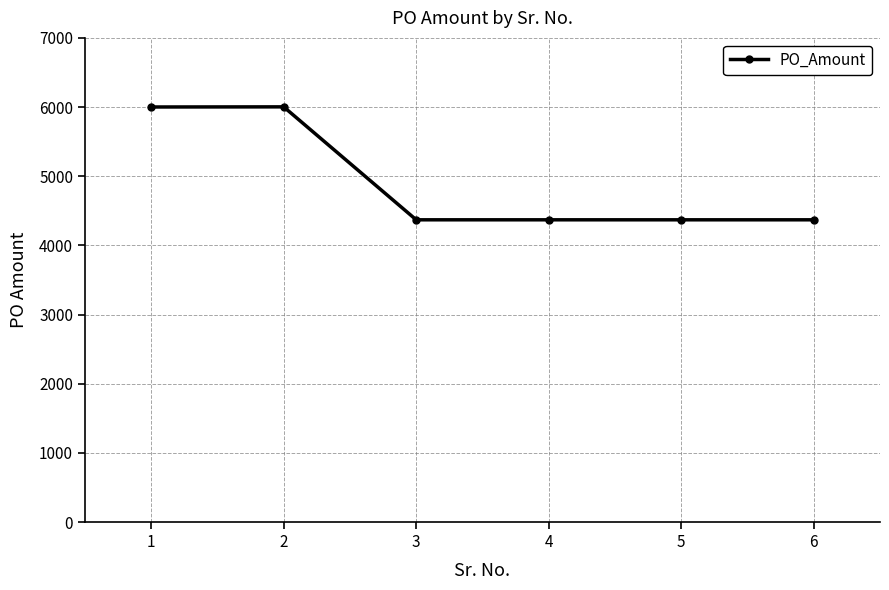

True or false: there are more than 2 points higher than both neighbors.

False